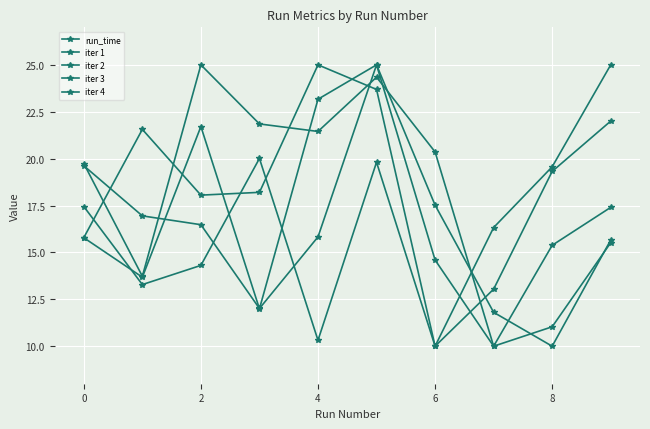

Reading left to right, extract all data points from this chart.

run_time: 17.4	13.3	14.3	20.0	10.3	19.8	10.0	16.3	19.6	25.0
iter 1: 15.8	21.6	18.1	18.2	25.0	23.7	10.0	13.0	19.3	22.0
iter 2: 19.7	13.7	25.0	21.8	21.4	24.3	20.4	10.0	15.4	17.4
iter 3: 15.8	13.7	21.7	12.0	23.2	25.0	14.6	10.0	11.0	15.5
iter 4: 19.6	16.9	16.5	12.0	15.8	25.0	17.5	11.8	10.0	15.7